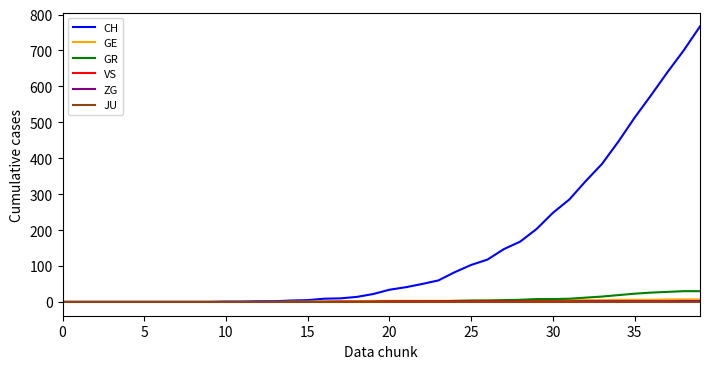

Which series has the largest total across all categories?

CH